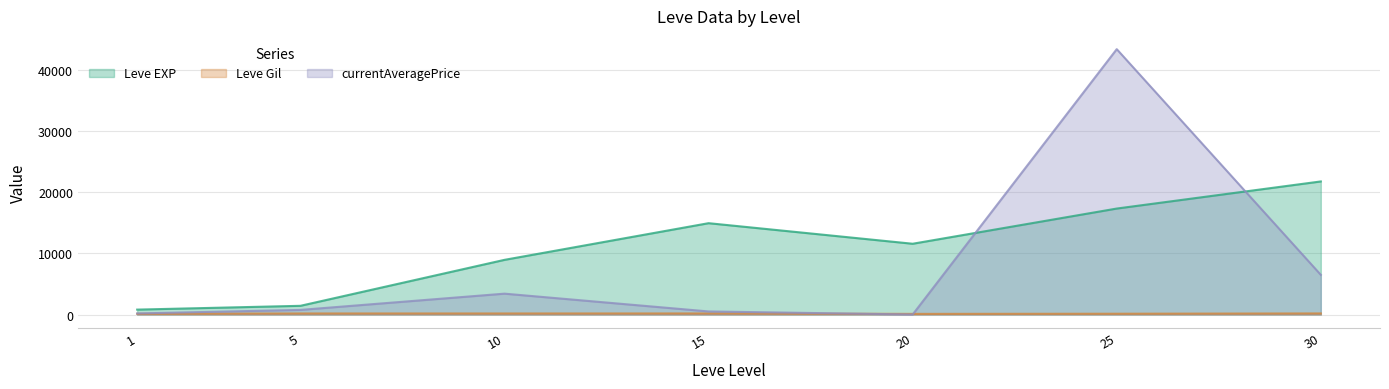

The Leve Gil series shows 114.6 at 15. True or false?

False